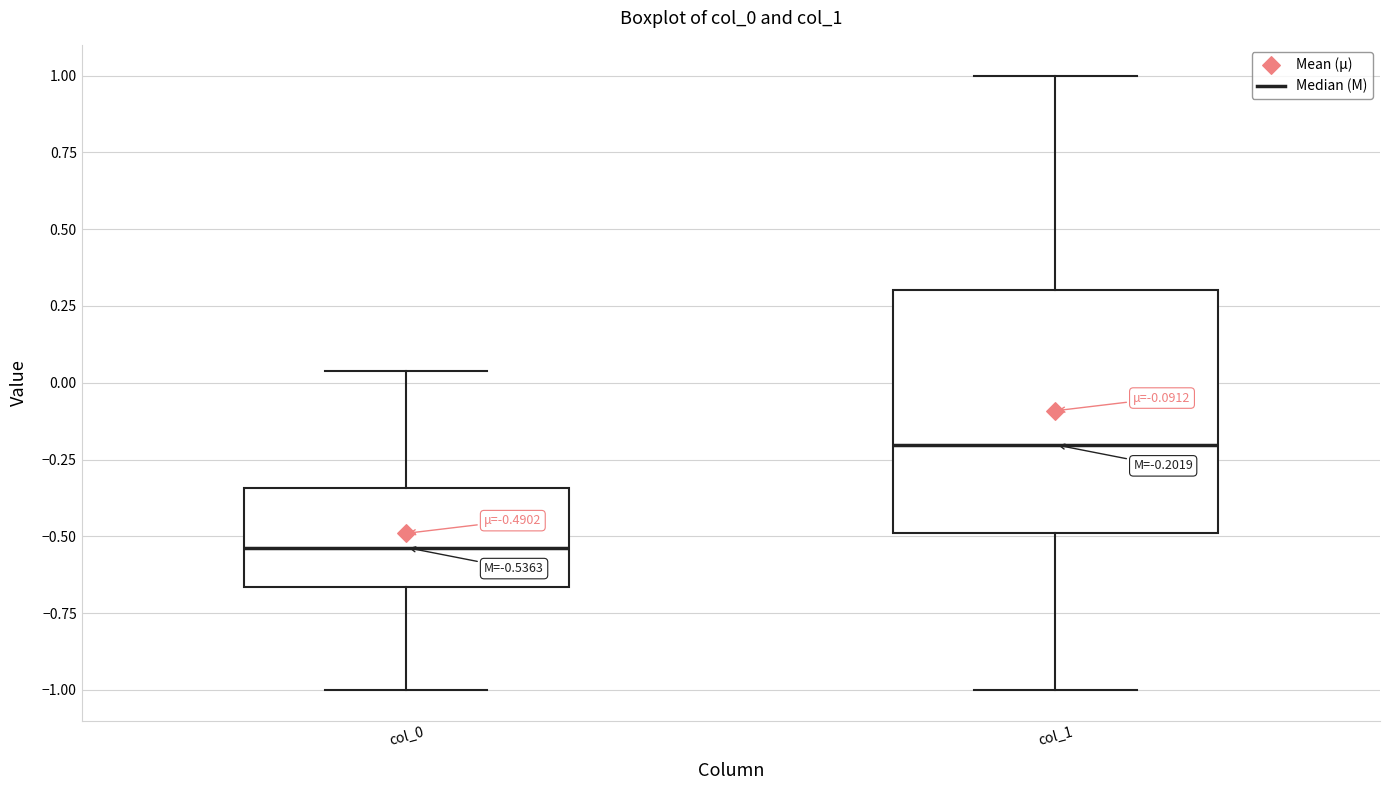

Which box's median line is the lowest?

col_0